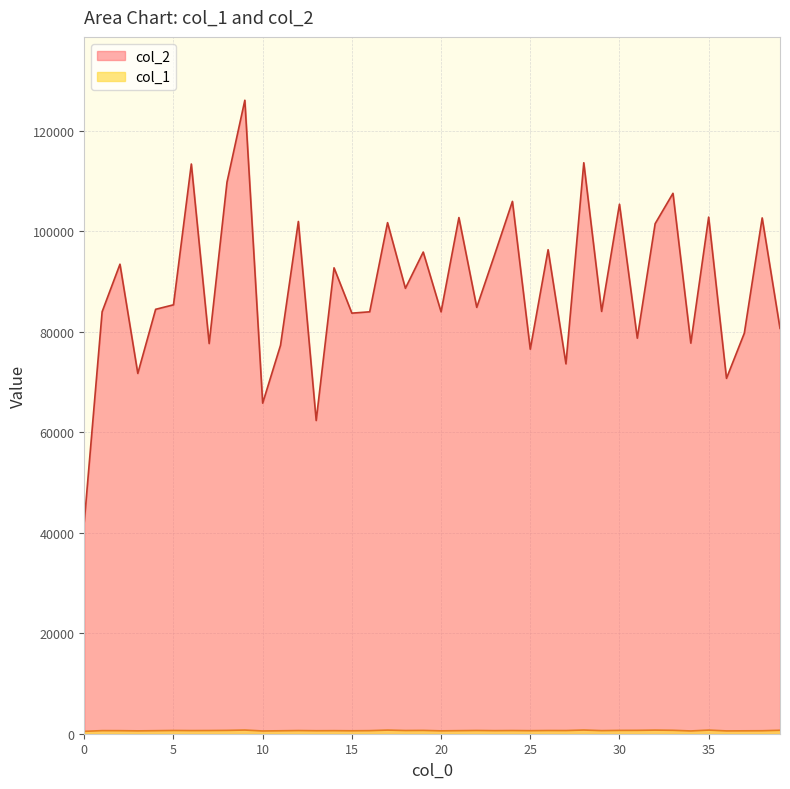

What is the sum of the col_1 values at 24 and 21?

1243